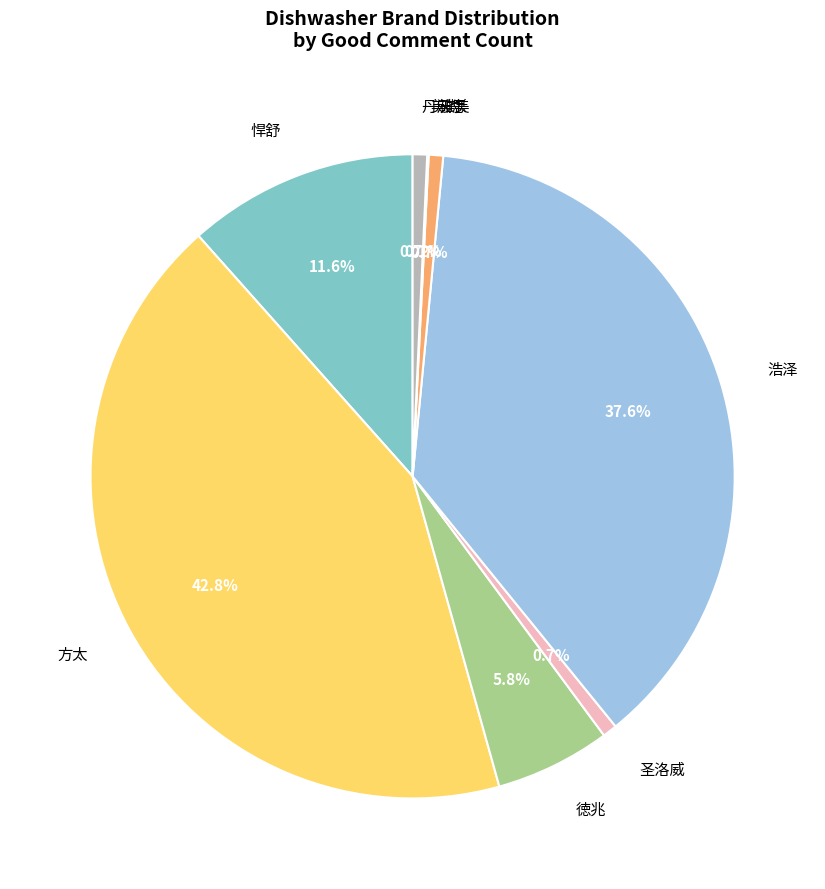

What is the largest slice in the pie chart?

方太